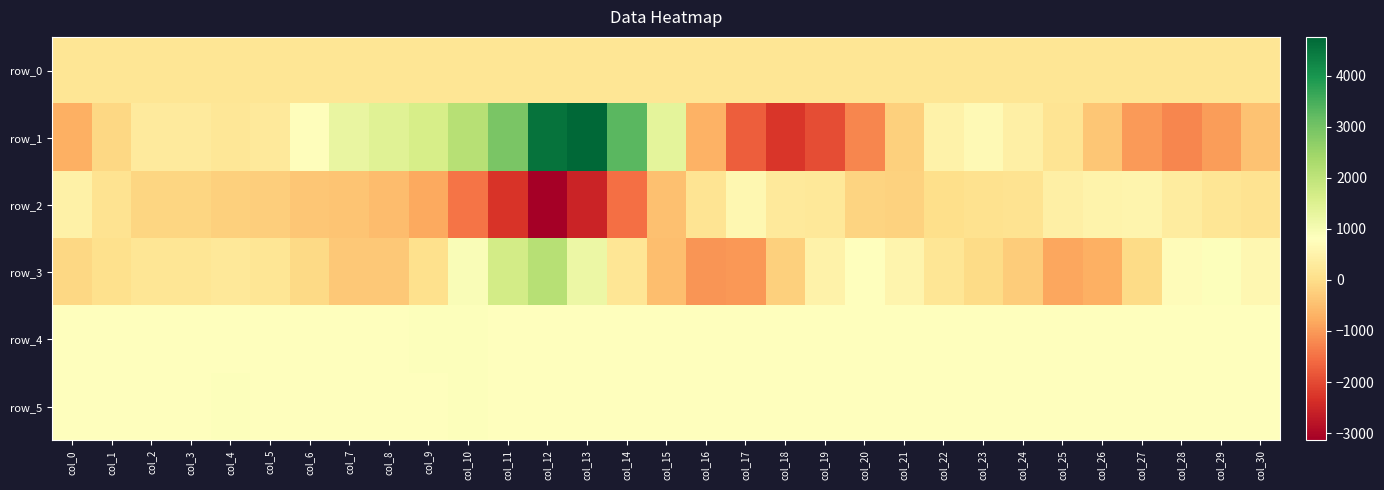

What is the sum of the row_0 values at col_6 and col_15?

328.4